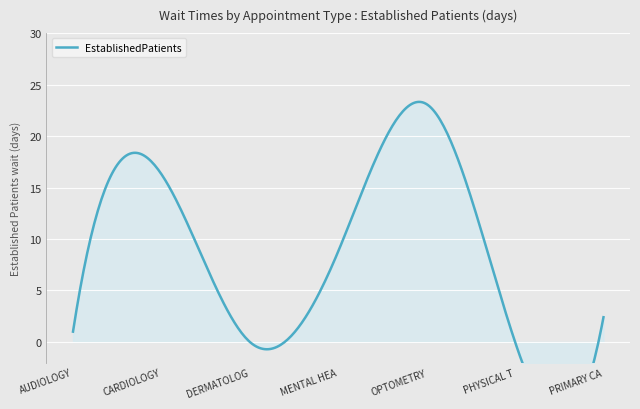

Which label corresponds to the largest value in the chart?

OPTOMETRY